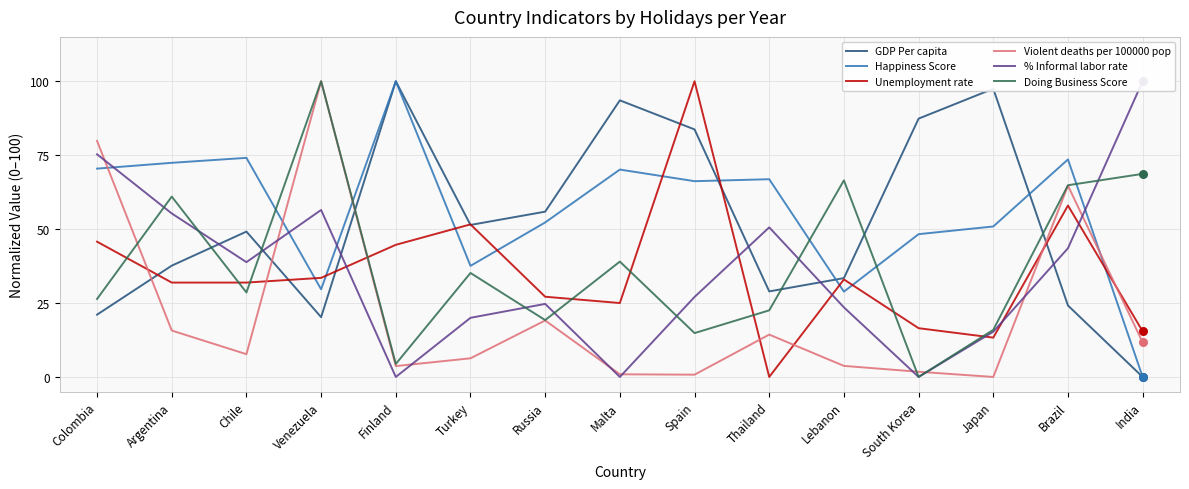

At how many categories does at least one series exceed 68?

11